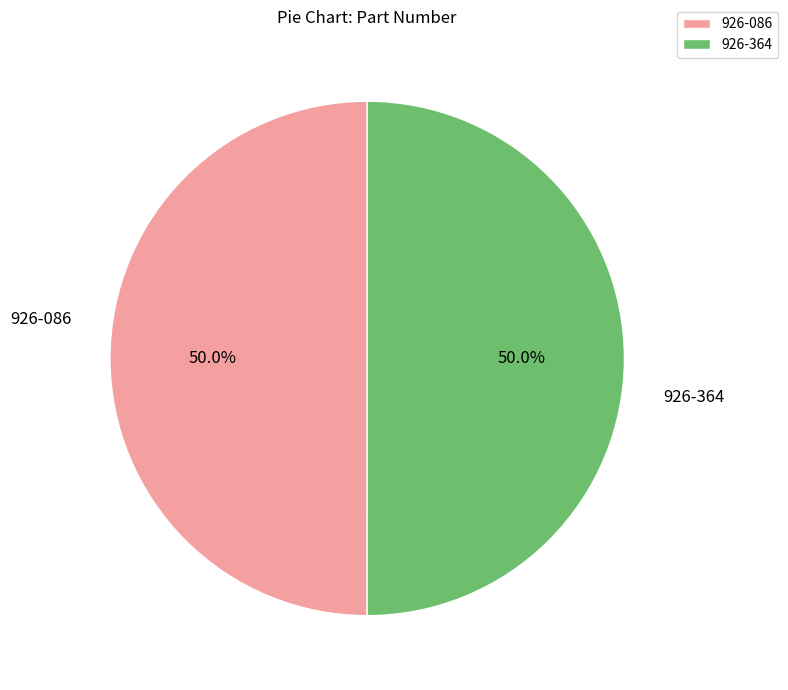

What is the ratio of the value at 926-086 to the value at 926-364?

1.0